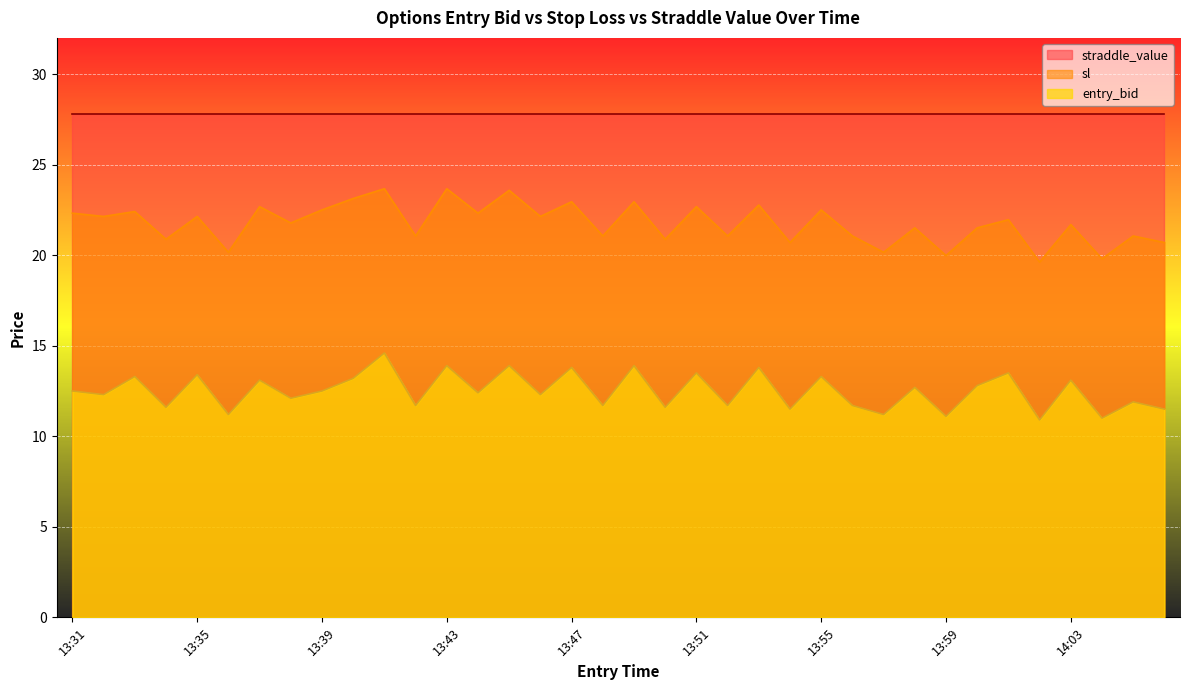

What is the approximate value of entry_bid at 13:51?

13.5